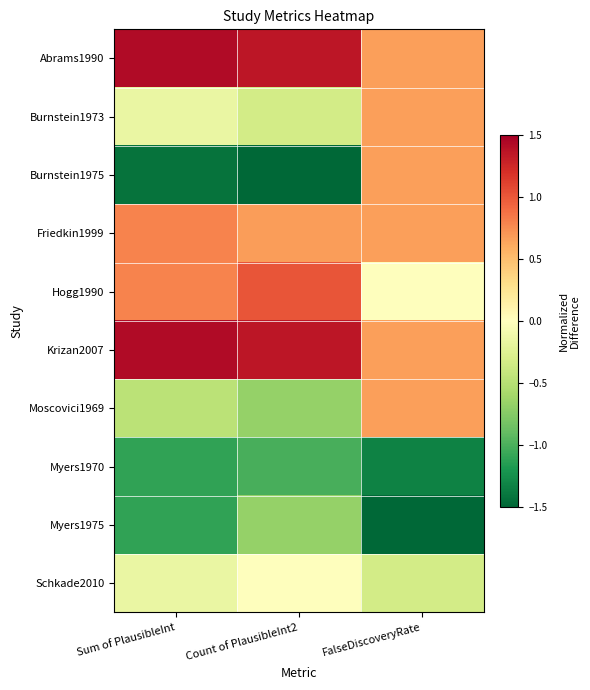

Which series has the largest total across all categories?

Abrams1990